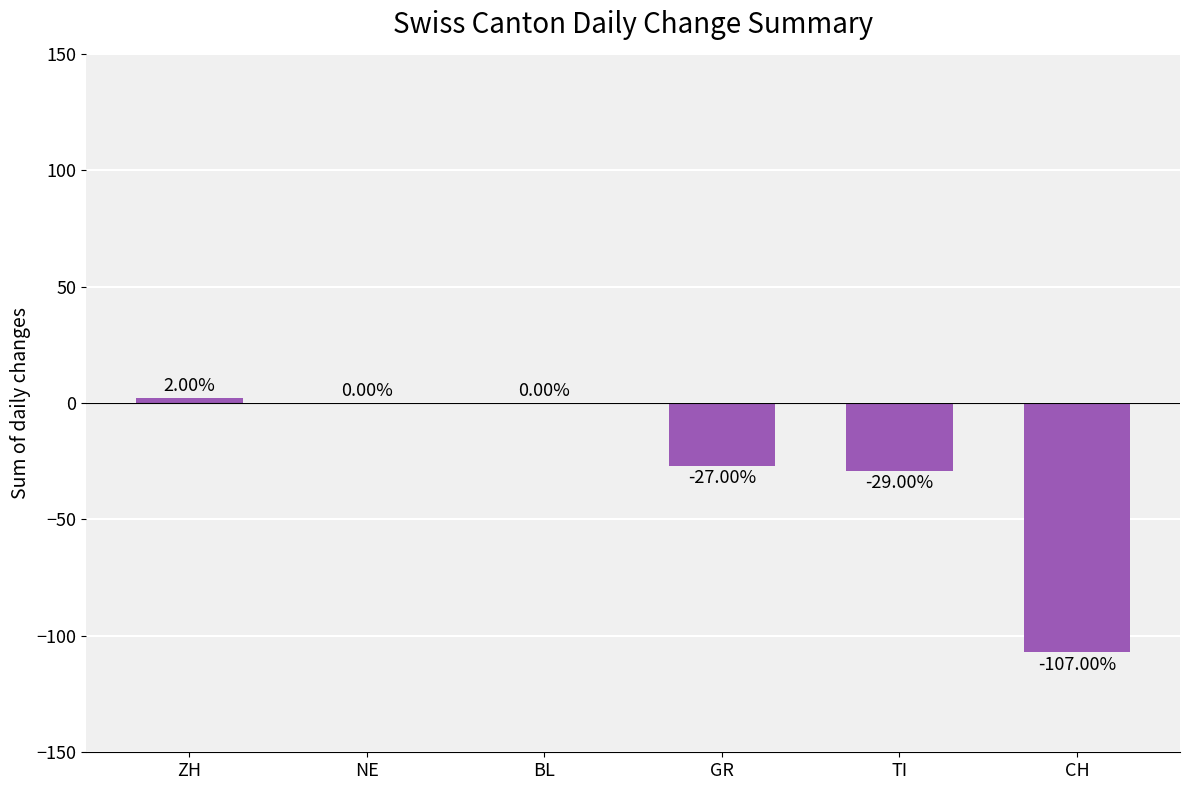

At which label is the value closest to -52?

TI